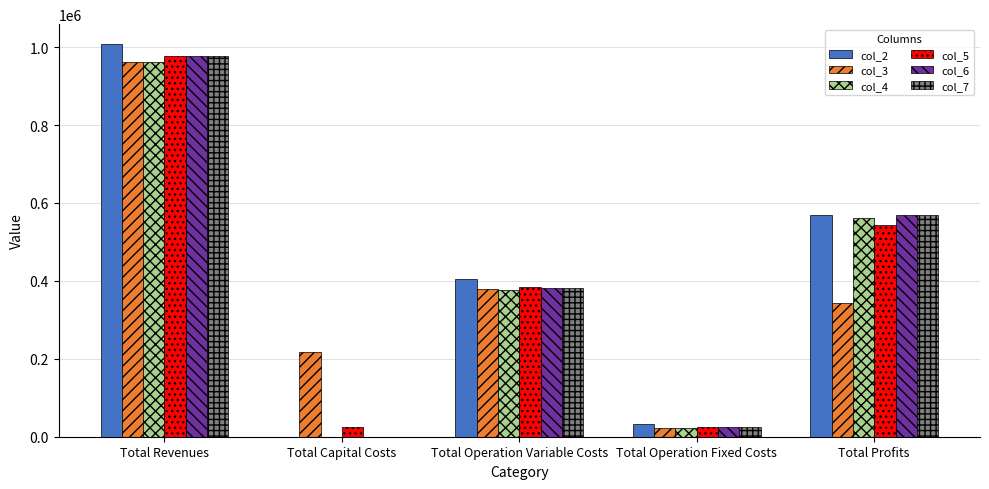

Which category has the highest value in the col_2 series?

Total Revenues